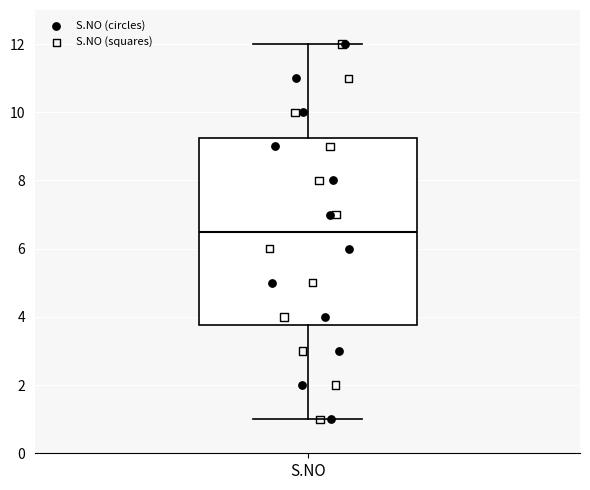

Read this box plot against the y-axis: the position of the median line, the range covered by the box, and the ends of both whiskers. The values are not printed on the chart, so give them approximately, as read against the axis.

median 6.6, box 3.8 to 9.2, whiskers 1.0 to 12.0